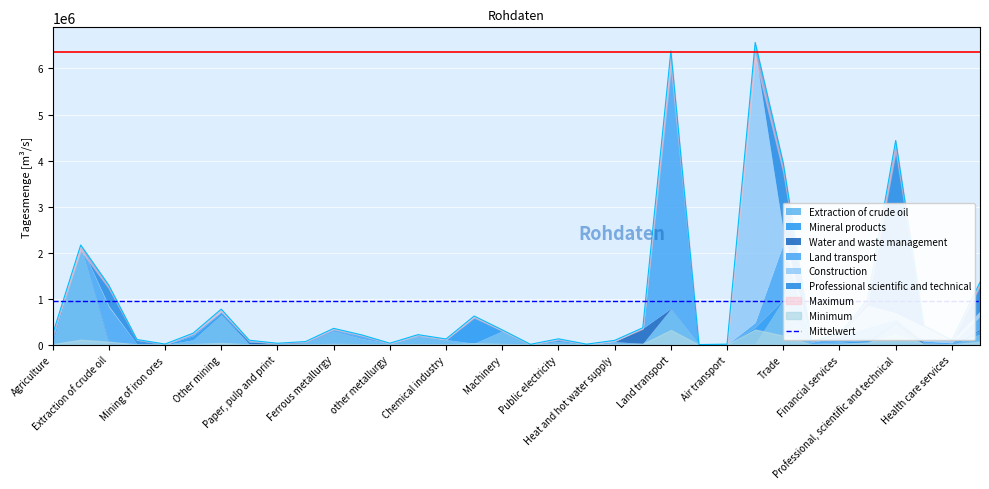

How many lines are shown in the chart?

6